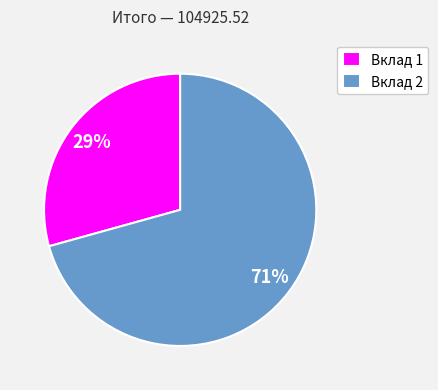

What percentage is the Вклад 2 slice, to the nearest percent?

71%